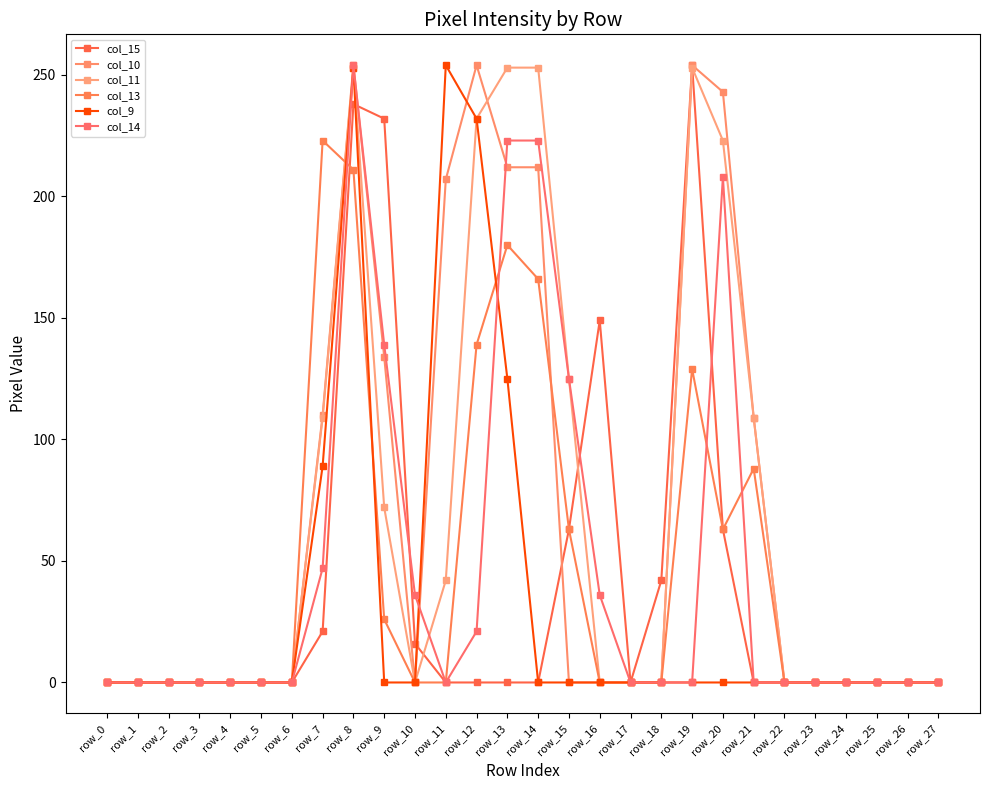

Which series has the largest total across all categories?

col_10